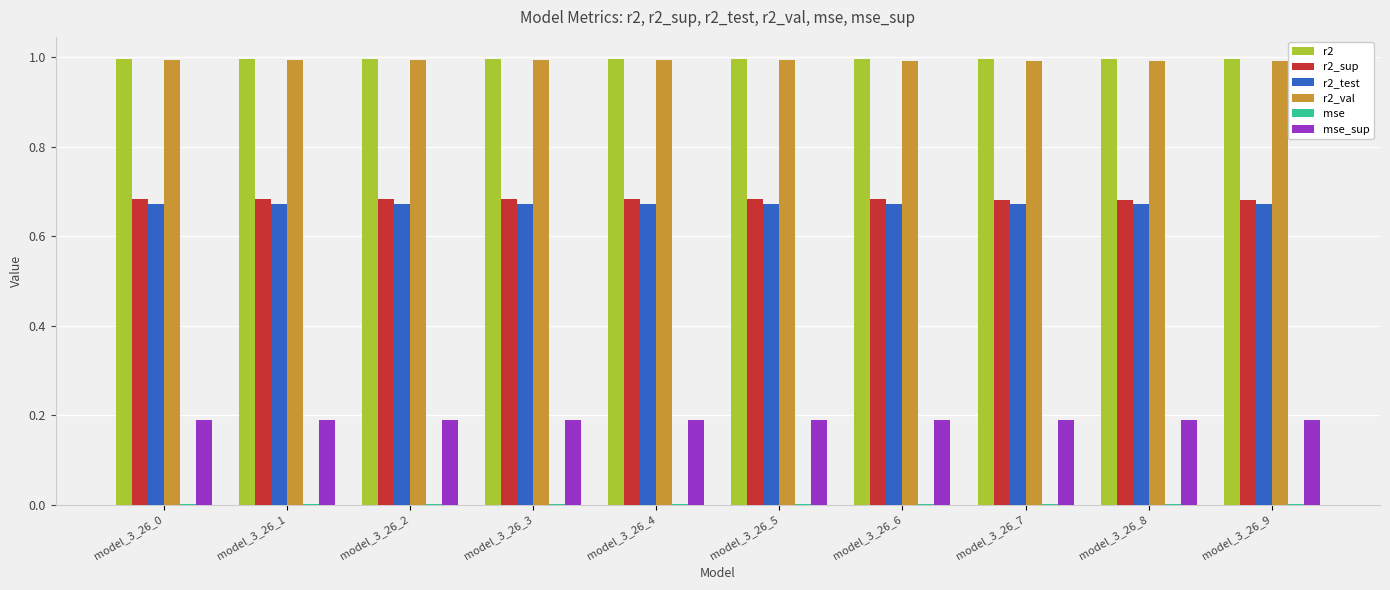

Are the bars grouped side by side (vs. stacked)?

Yes